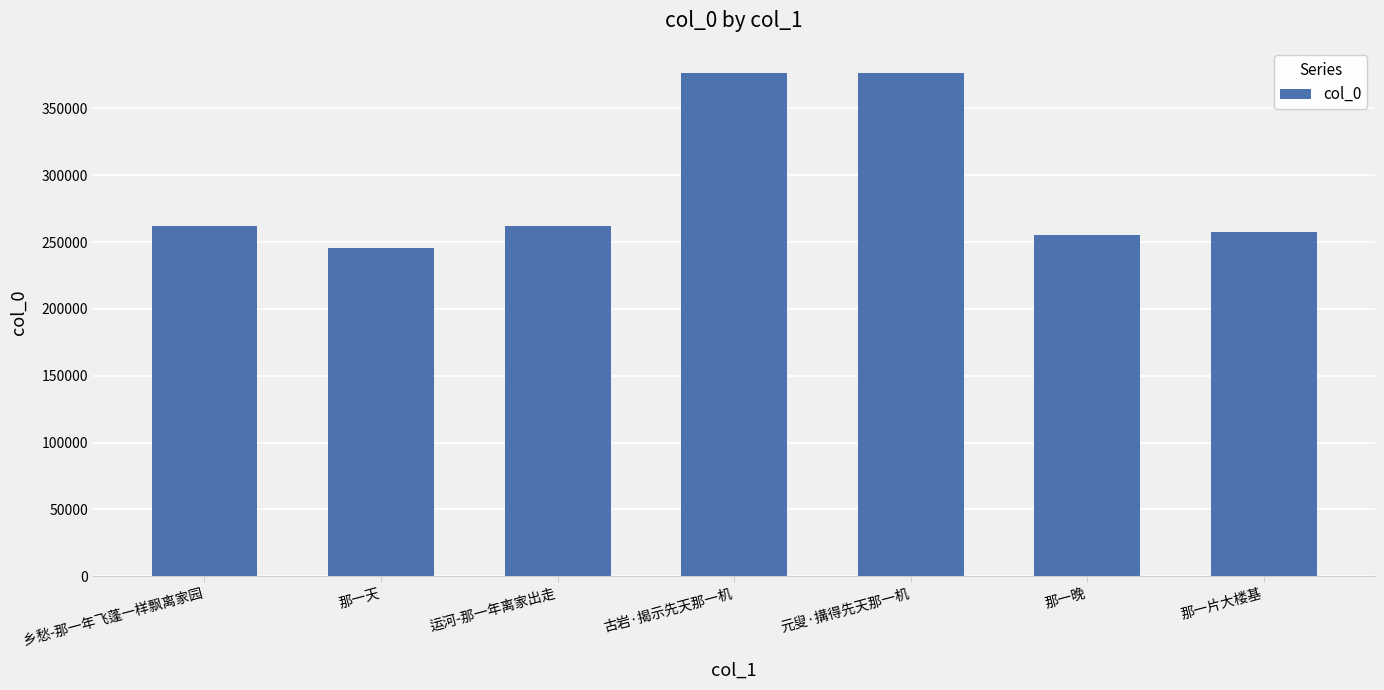

What is the label of the 4th bar from the left?

古岩·揭示先天那一机